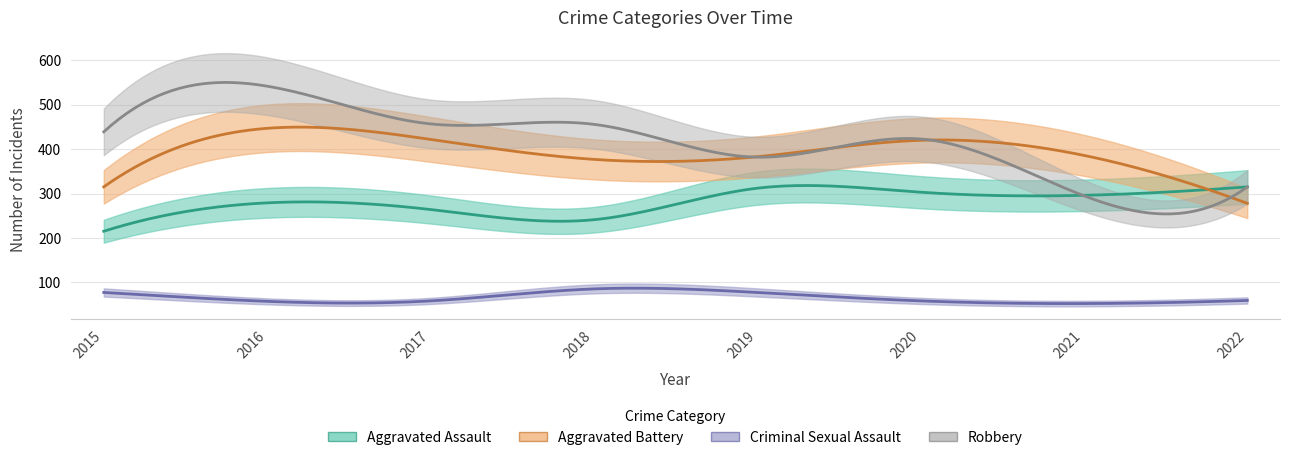

Reading left to right, transcribe all the data shown in this chart.

Aggravated Assault: 2015=215	2016=279	2017=264	2018=241	2019=312	2020=303	2021=296	2022=315
Aggravated Battery: 2015=315	2016=447	2017=422	2018=377	2019=383	2020=420	2021=386	2022=278
Criminal Sexual Assault: 2015=77	2016=57	2017=58	2018=85	2019=77	2020=58	2021=52	2022=59
Robbery: 2015=439	2016=542	2017=457	2018=456	2019=382	2020=423	2021=295	2022=315